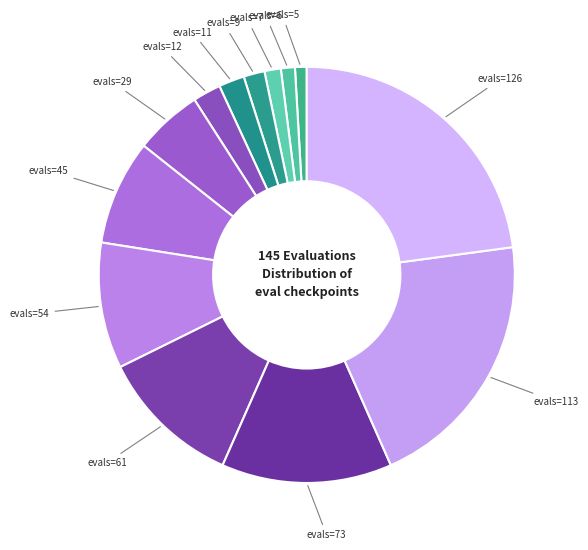

Which slice is the largest?

evals=126